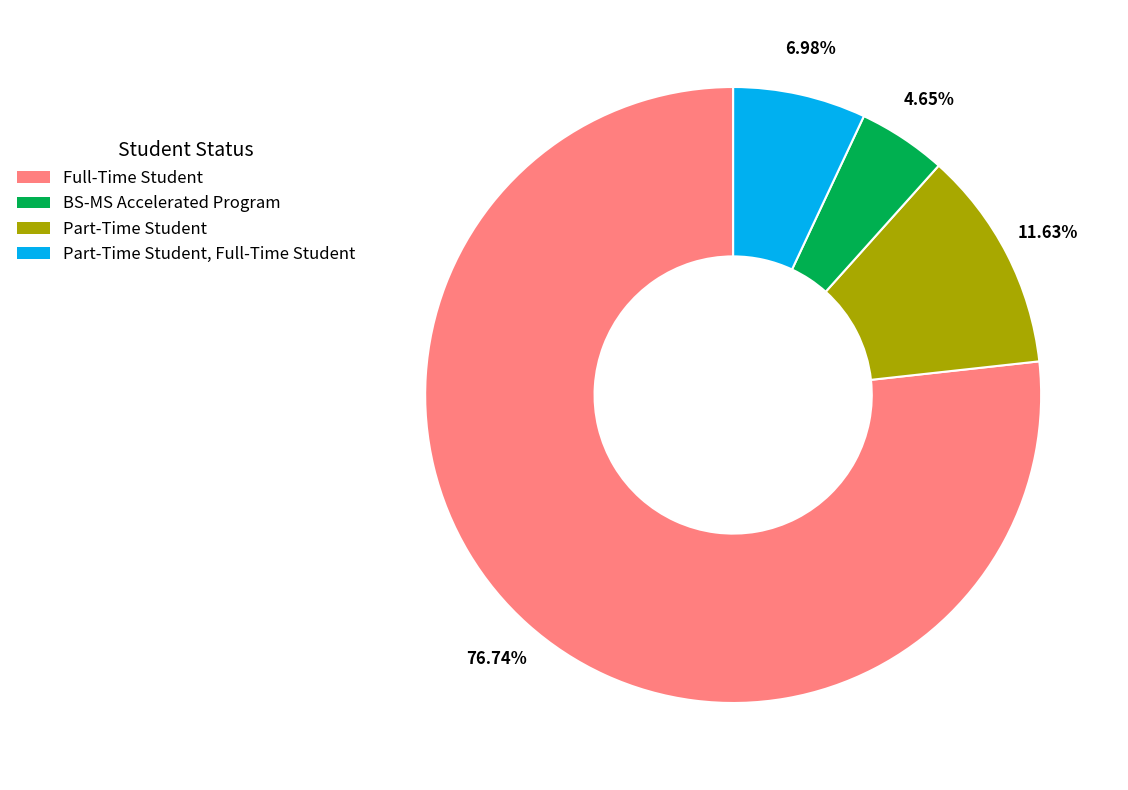

Does any single category account for the majority?

Yes